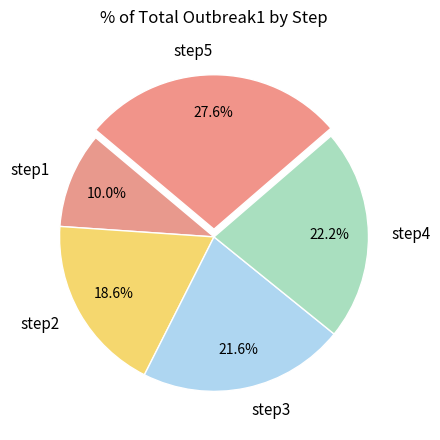

Is step4 the majority of the pie?

No